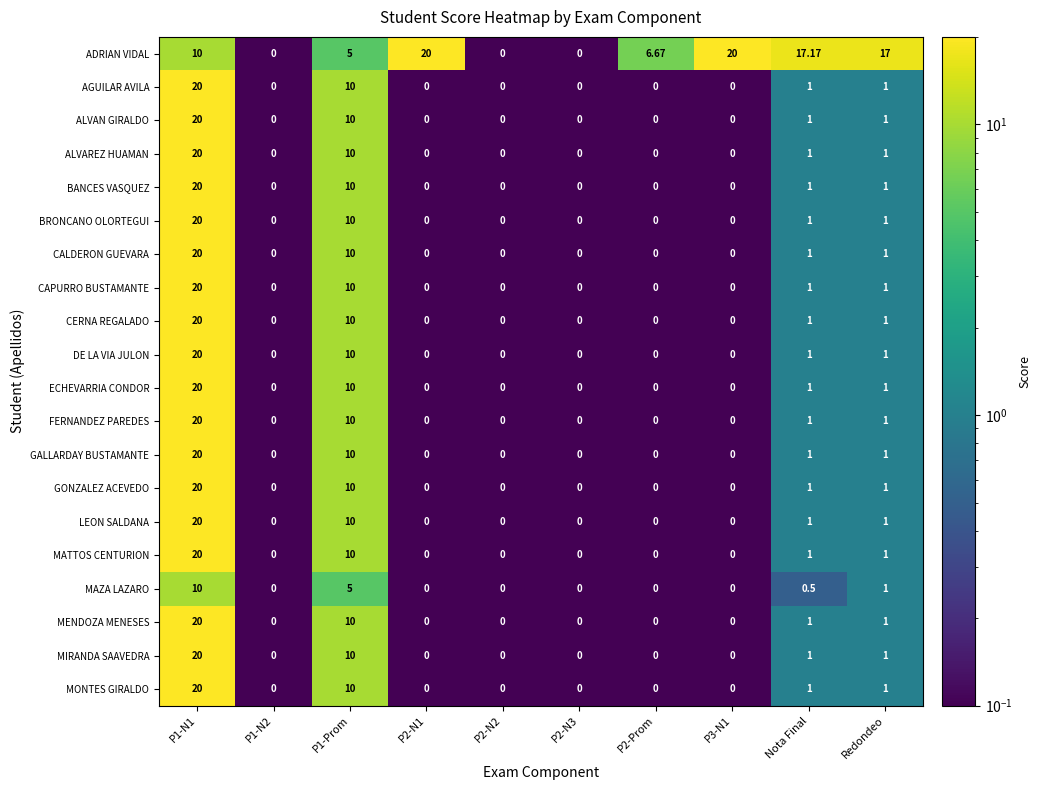

Is the value of MATTOS CENTURION at P2-N1 greater than the value of MONTES GIRALDO at Redondeo?

No